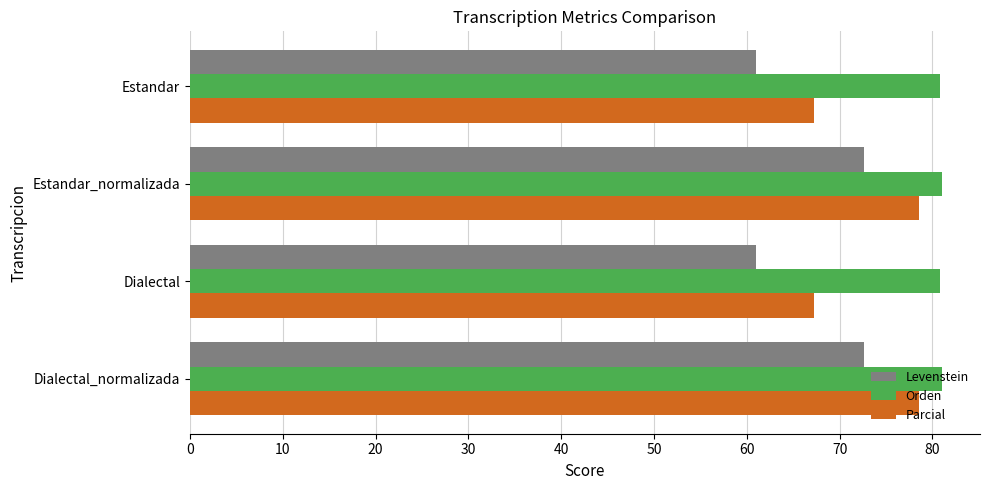

What value does the Levenstein series have at Dialectal?

60.9